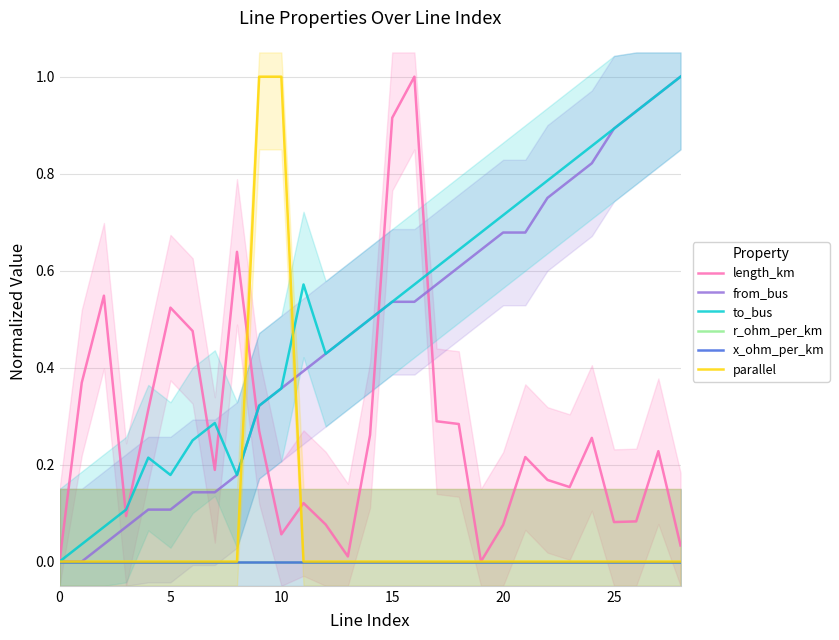

How many positive values does the to_bus series have?

28